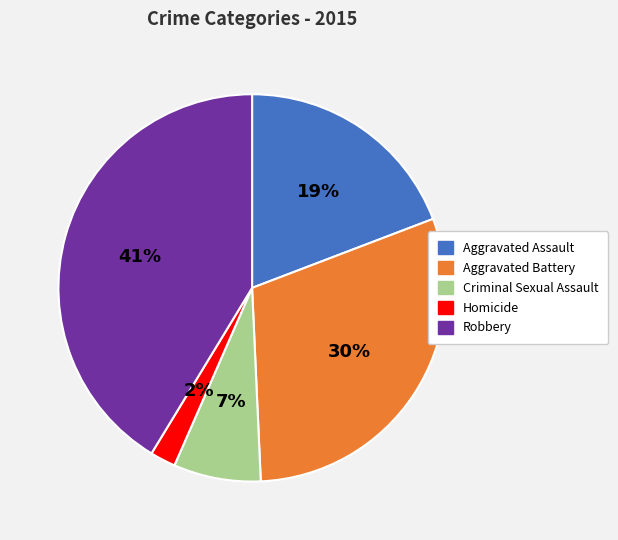

To the nearest percent, what is the combined percentage of Homicide and Aggravated Assault?

21%